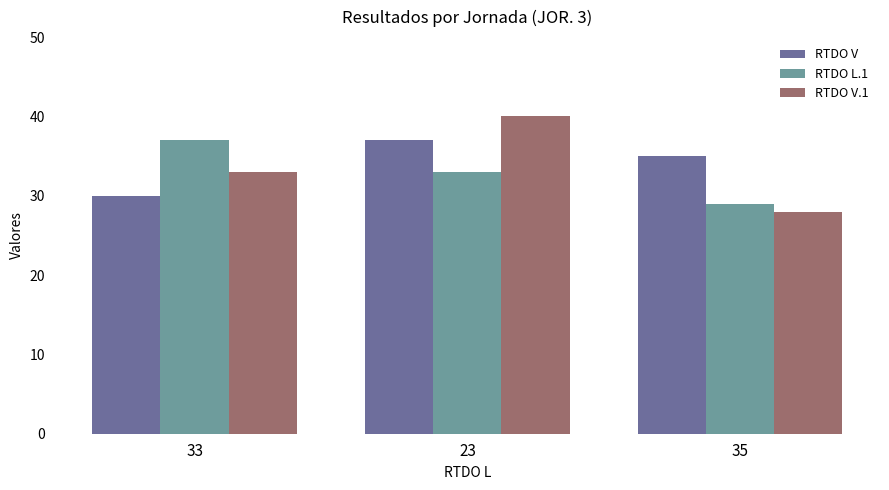

What position from the left is 35?

3